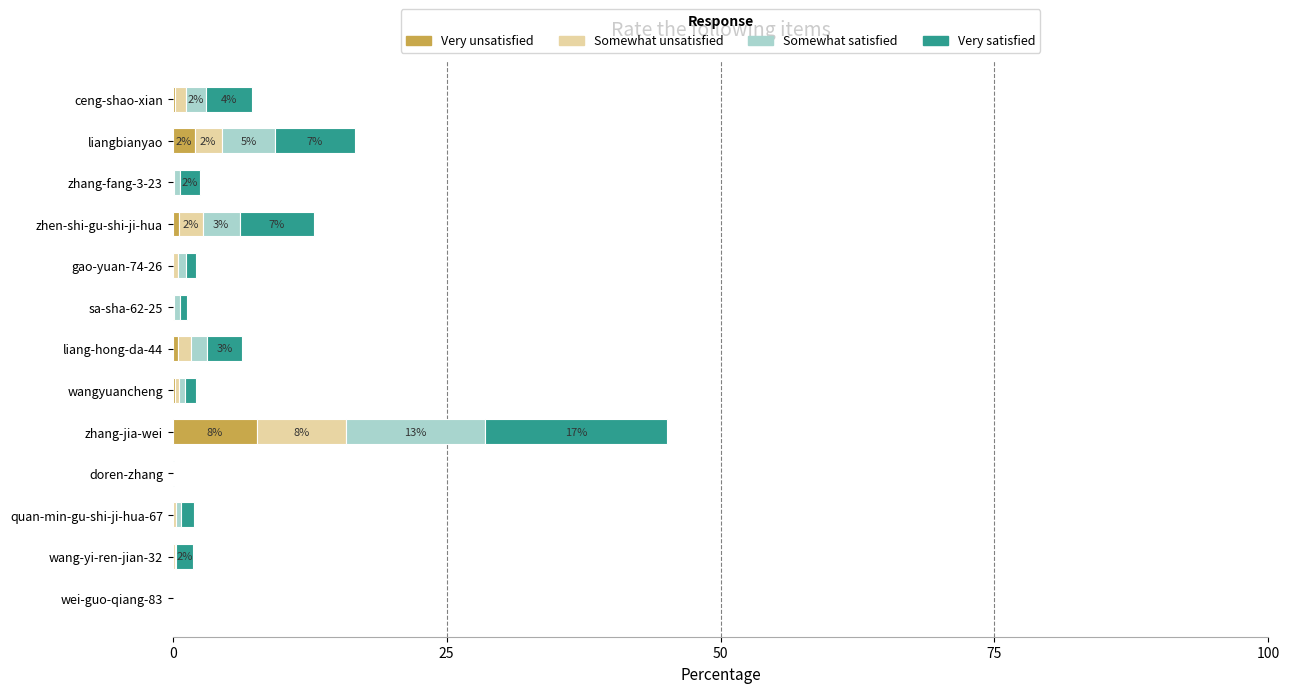

Which category has the highest value in the Very unsatisfied series?

zhang-jia-wei